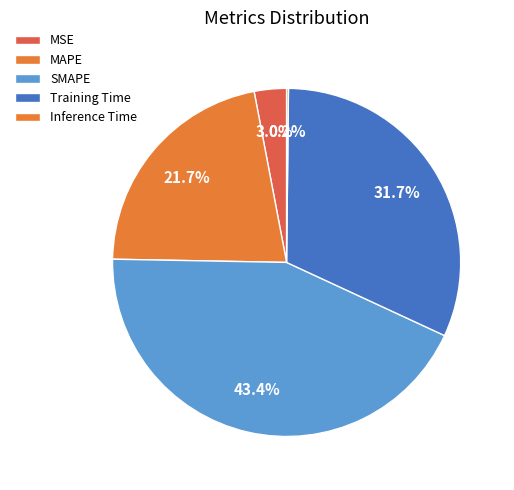

What is the largest slice in the pie chart?

SMAPE